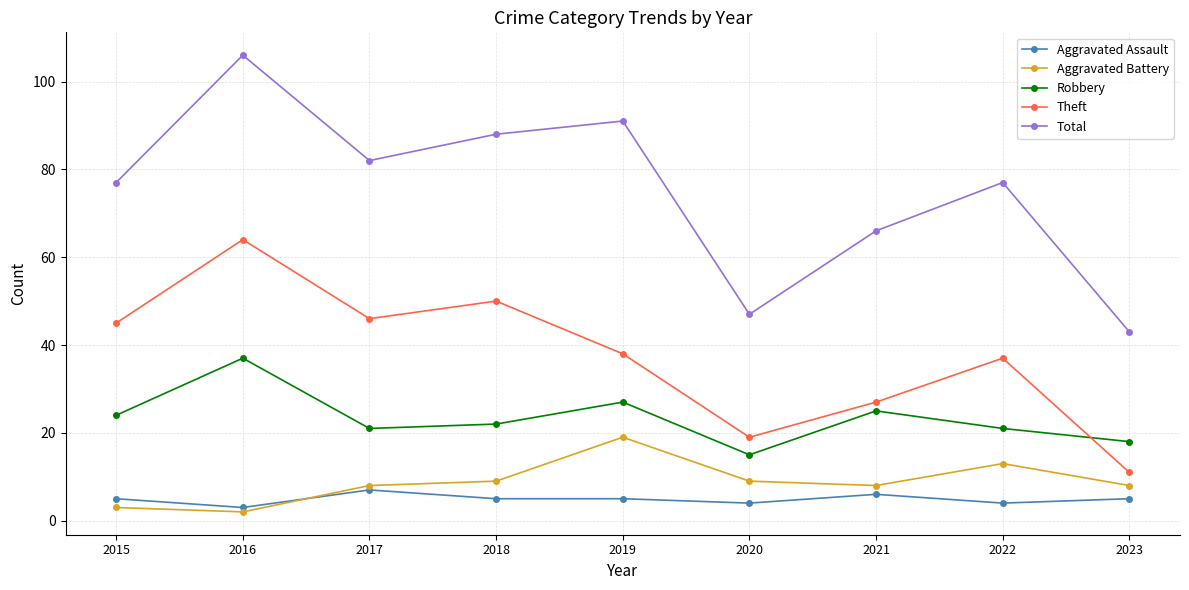

What is the difference between the maximum and second lowest values in the Theft series?

45